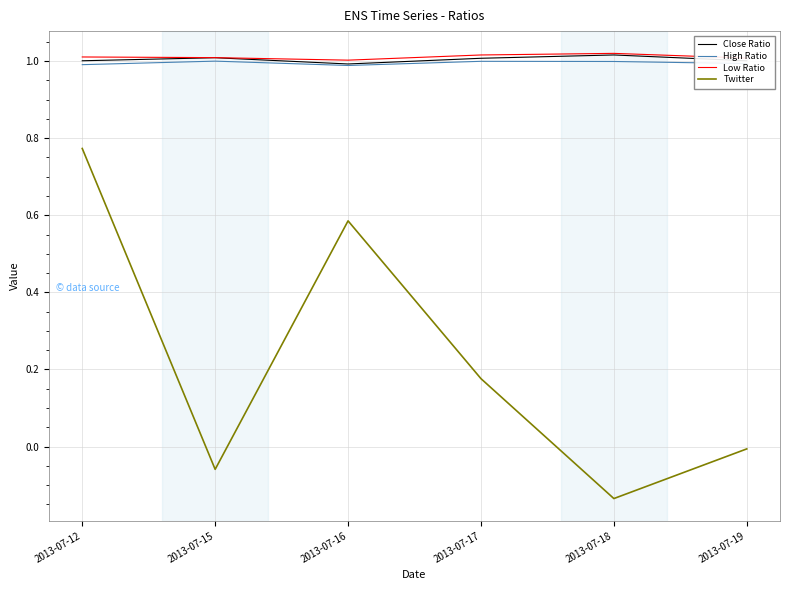

At which label is Twitter closest to 0?

2013-07-19